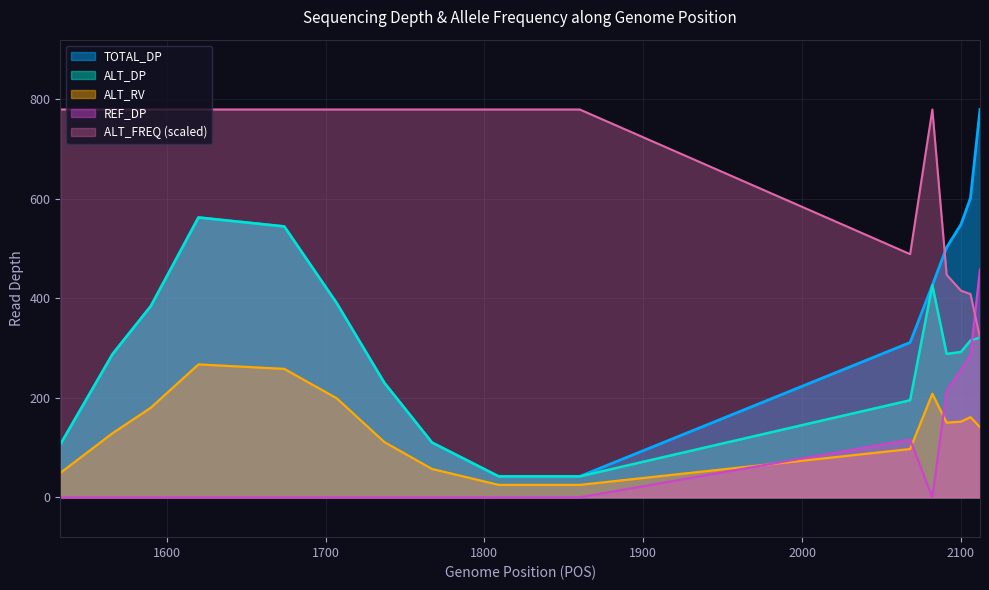

Which has a higher value, 2112 or 1674?

2112